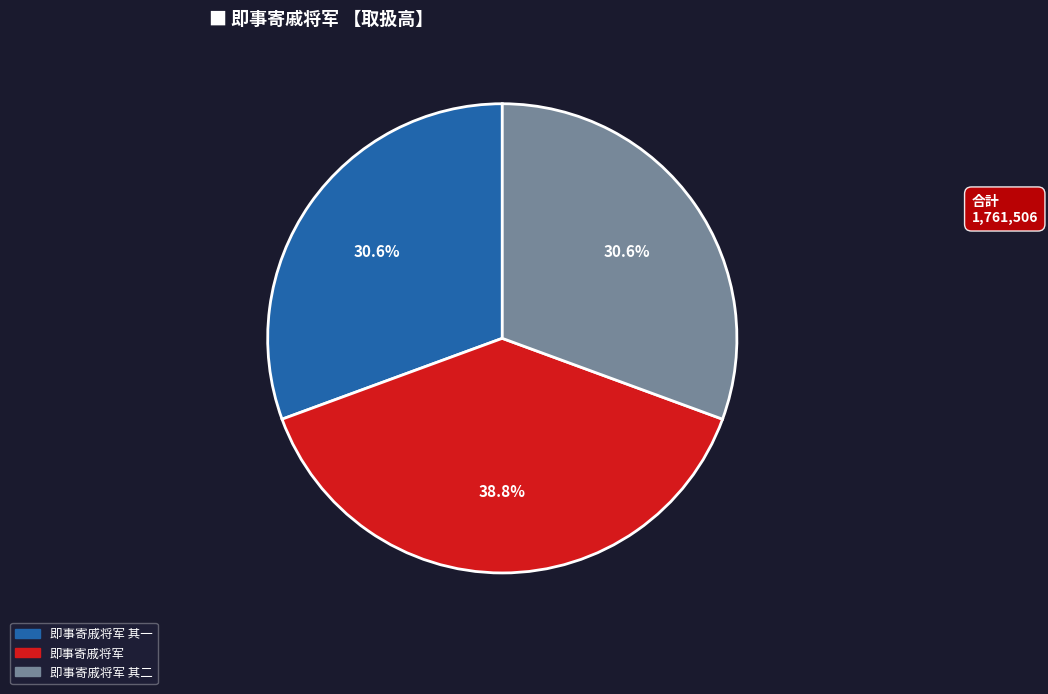

Which has a higher value, 即事寄戚将军 其一 or 即事寄戚将军?

即事寄戚将军